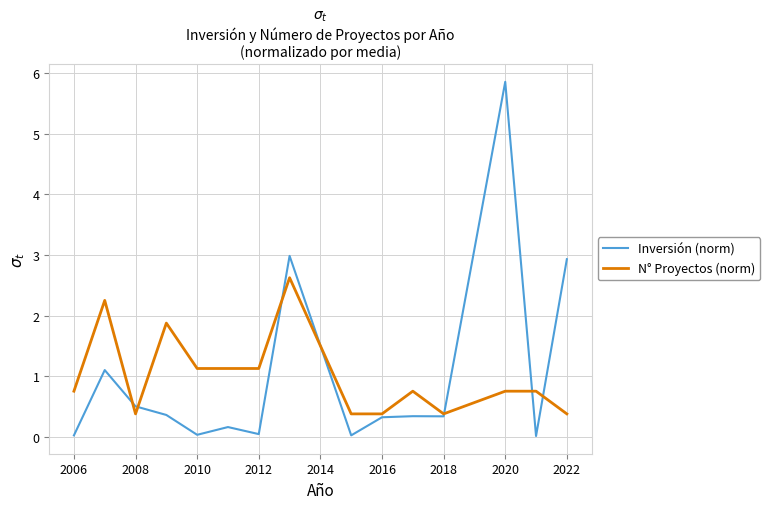

What is the highest value of the N° Proyectos (norm) series?

2.6